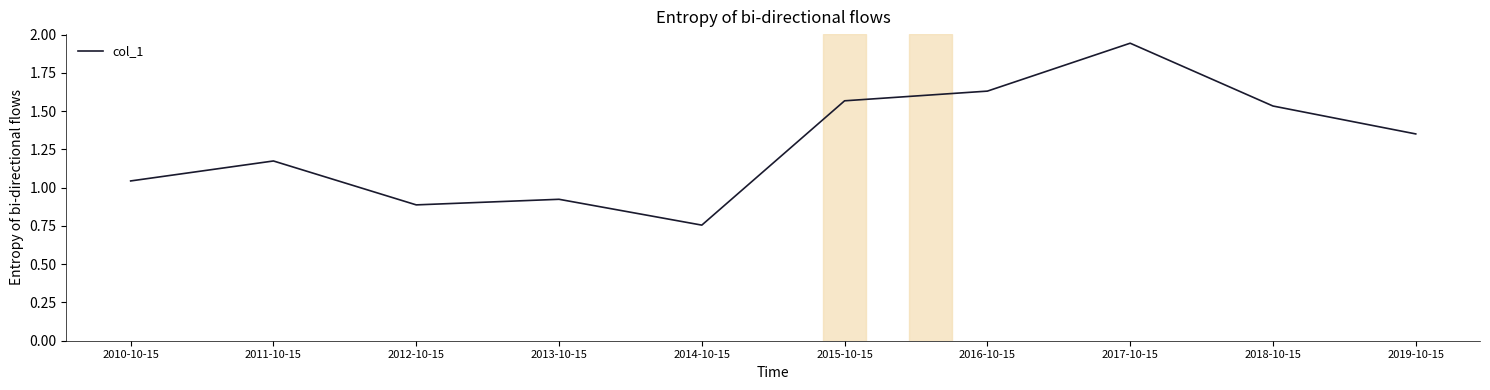

What position from the right is 2013-10-15?

7